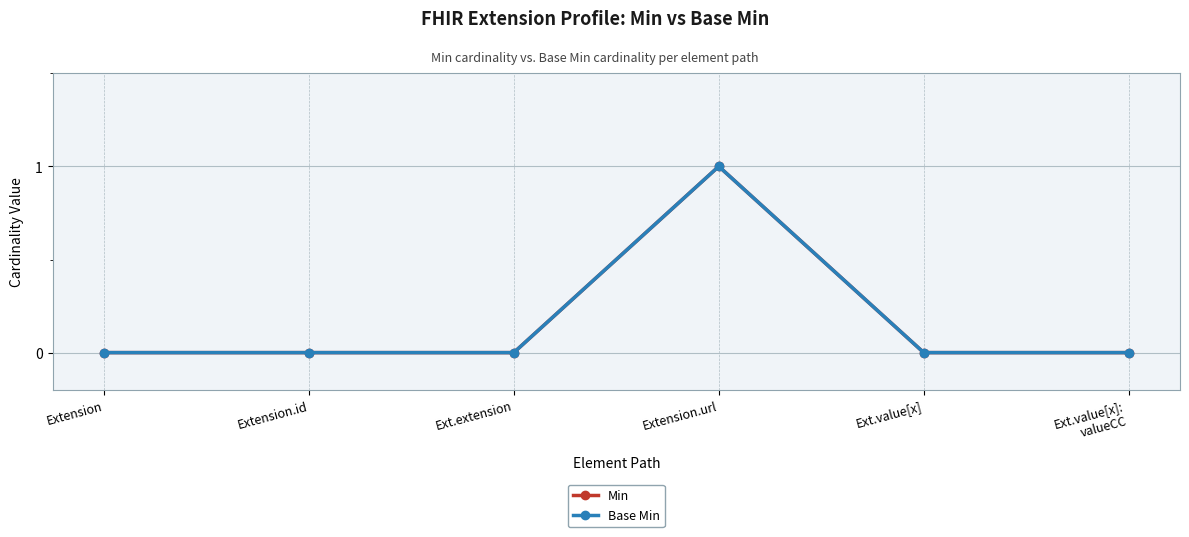

Which series has the largest total across all categories?

Min